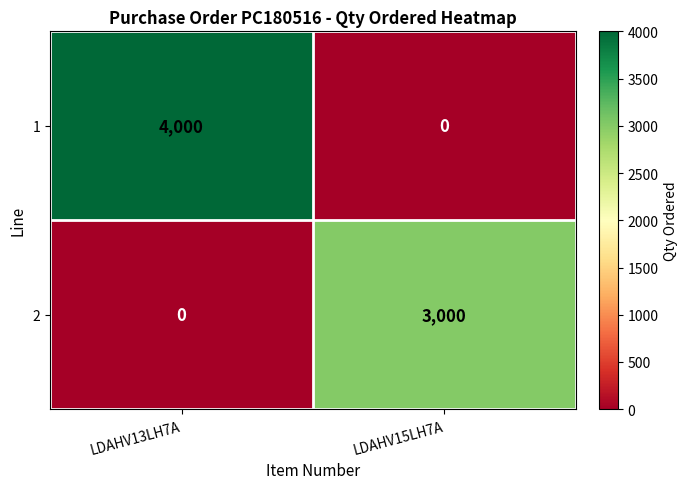

How many categories are shown in the chart?

2